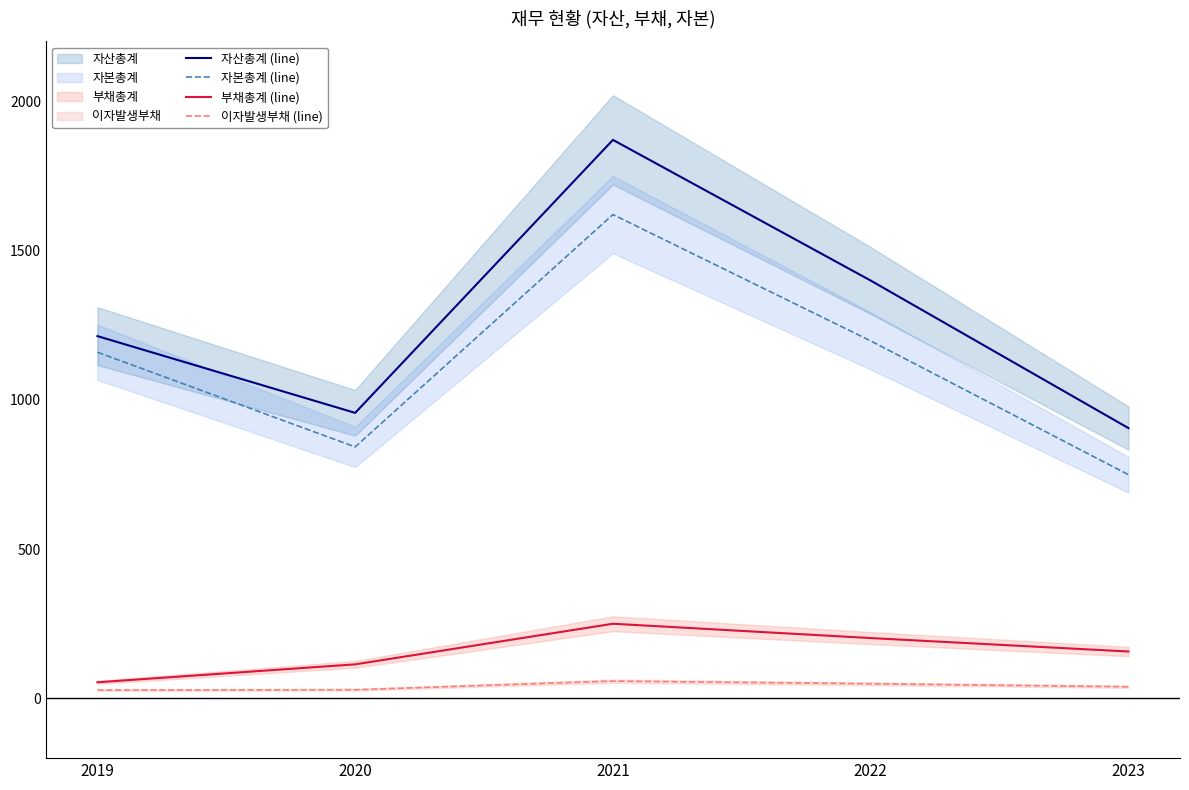

What is the total value across all series at 2021?

3798